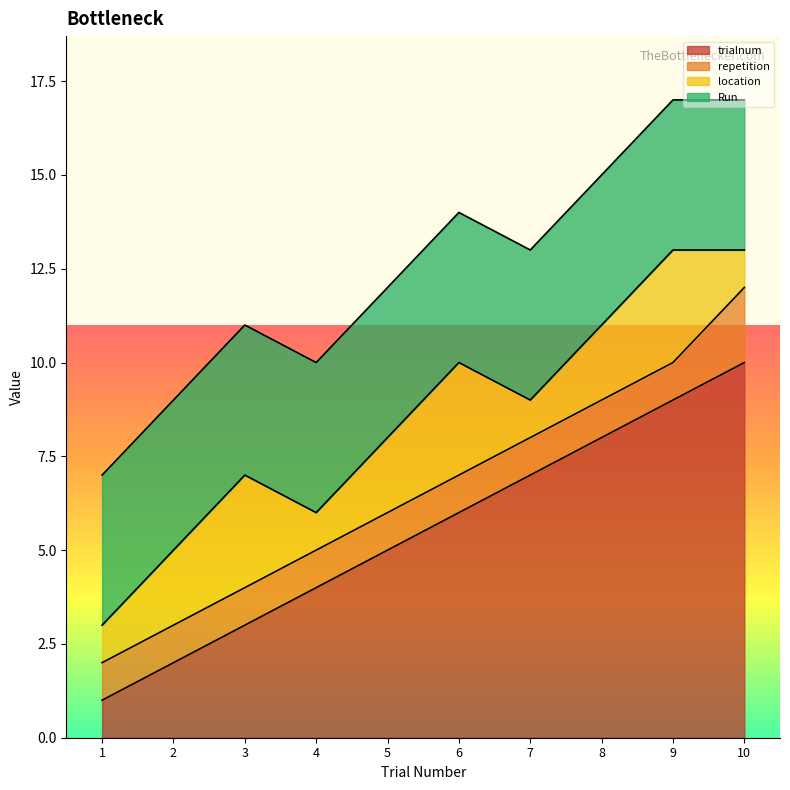

What is the sum of all trialnum values?

55